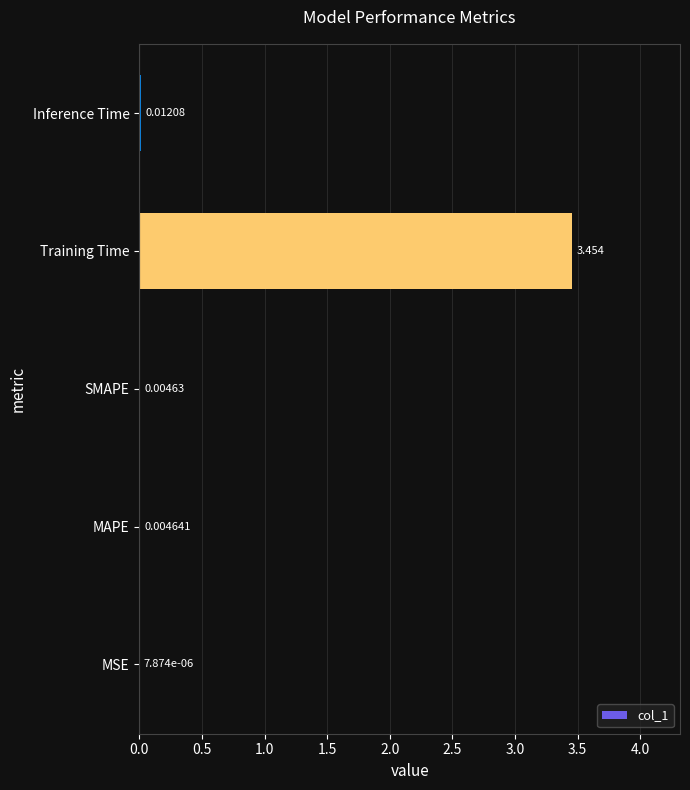

Which category has the highest value across all series?

Training Time